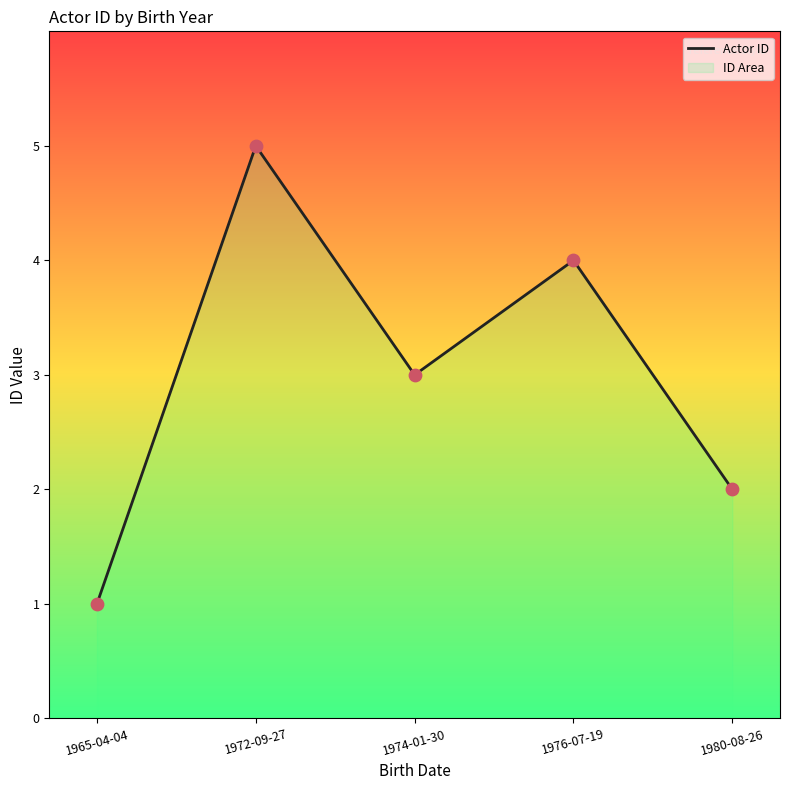

Approximately how many times larger is the value at 1965-04-04 compared to 1976-07-19?

0.2